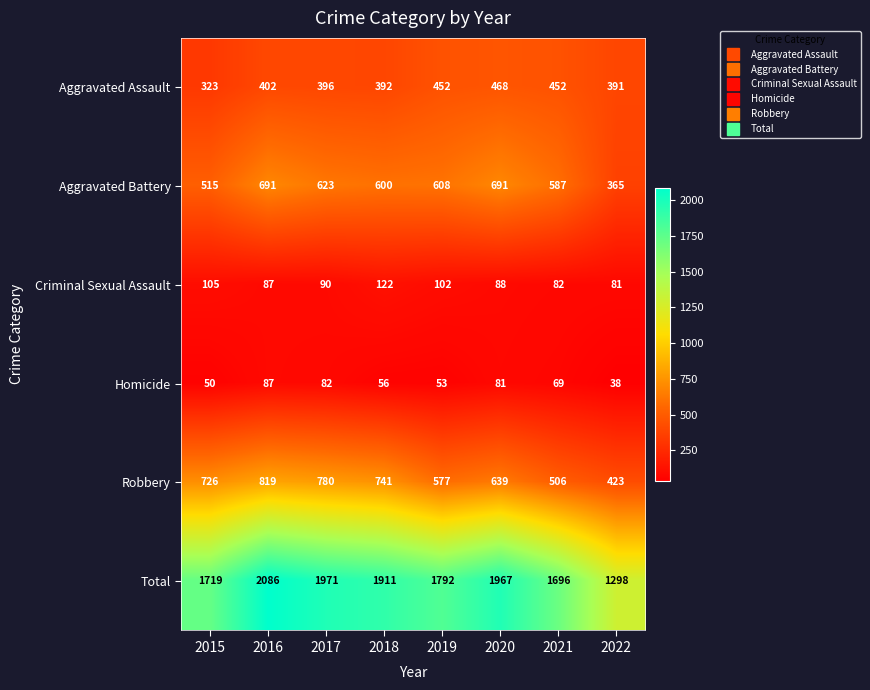

Read the Robbery value at 2022, to the nearest 50.

400